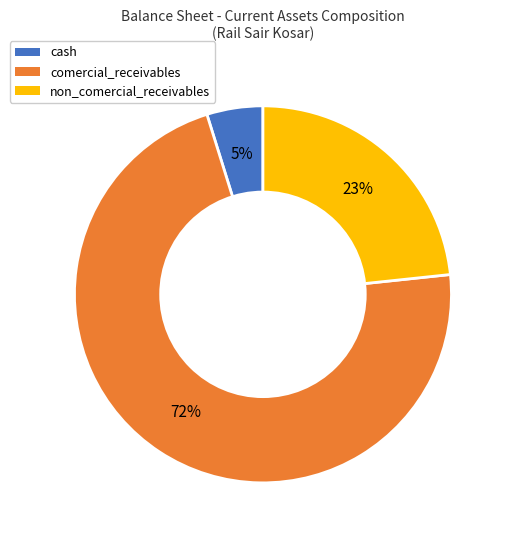

Rank the categories by value from highest to lowest.

comercial_receivables, non_comercial_receivables, cash